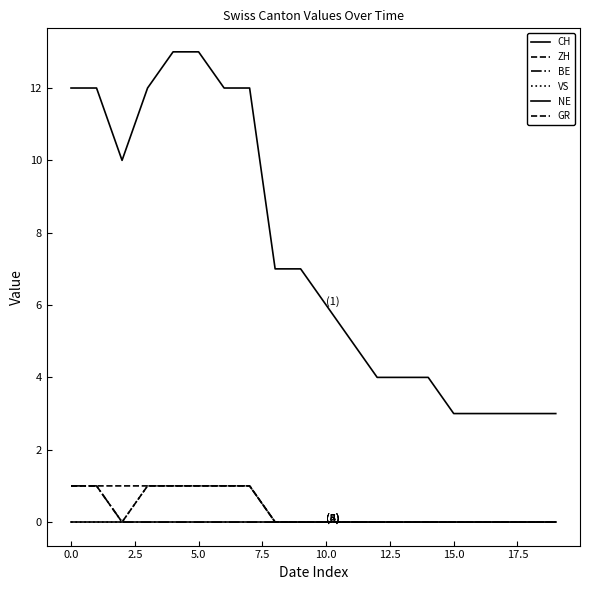

How many lines are shown in the chart?

6